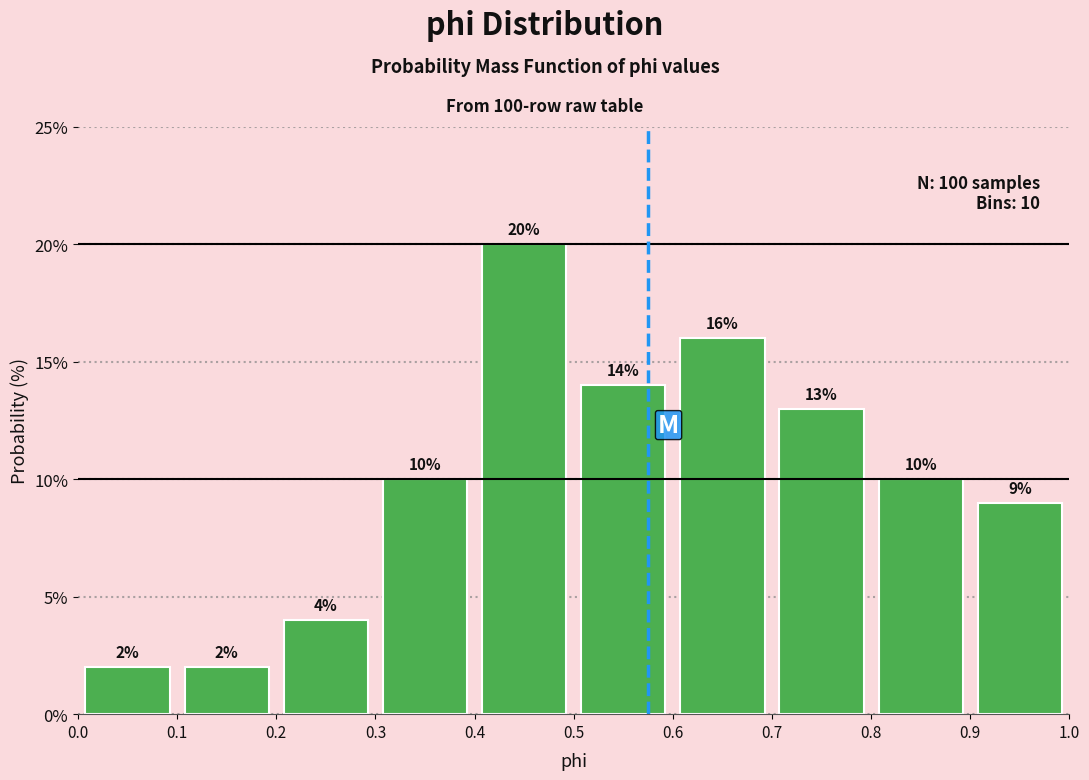

How tall is the bar that spans 0.5 to 0.6 on the x-axis?

14